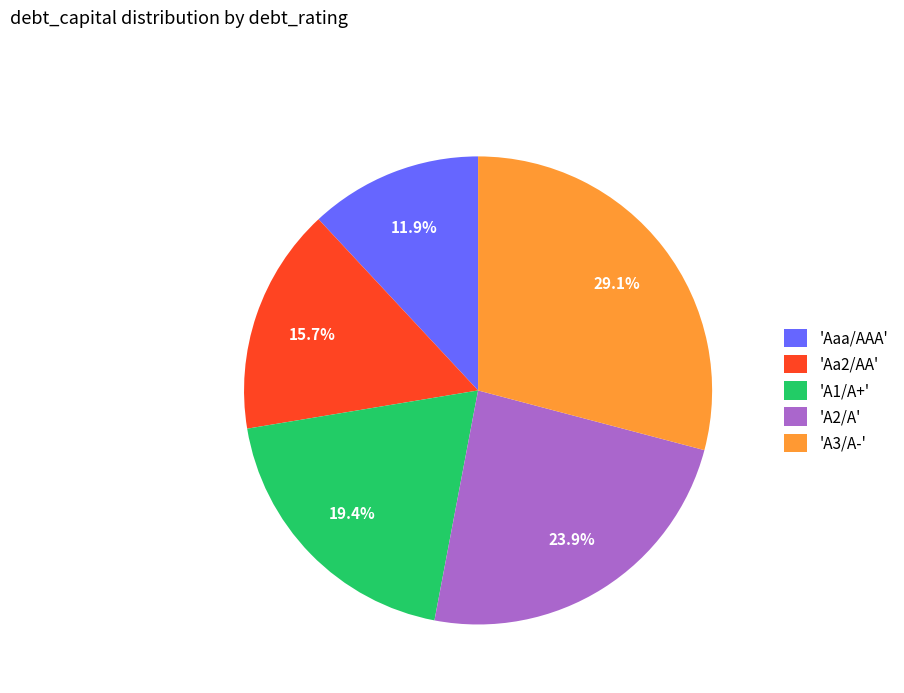

Which has a higher value, 'Aaa/AAA' or 'A1/A+'?

'A1/A+'